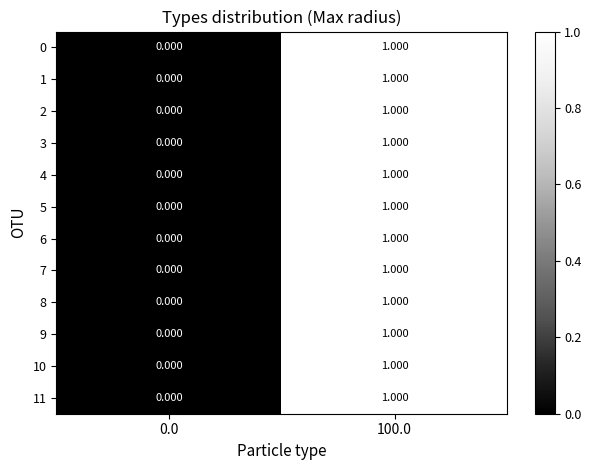

How many series are shown in this chart?

12